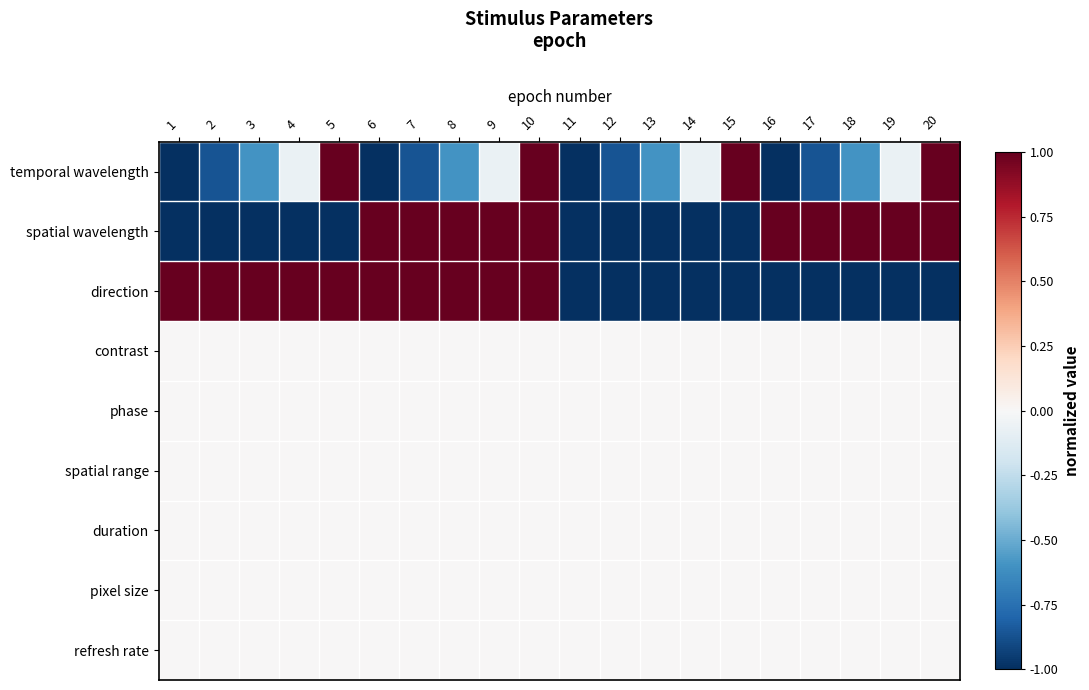

What is the total value across all series at 13?

-2.6